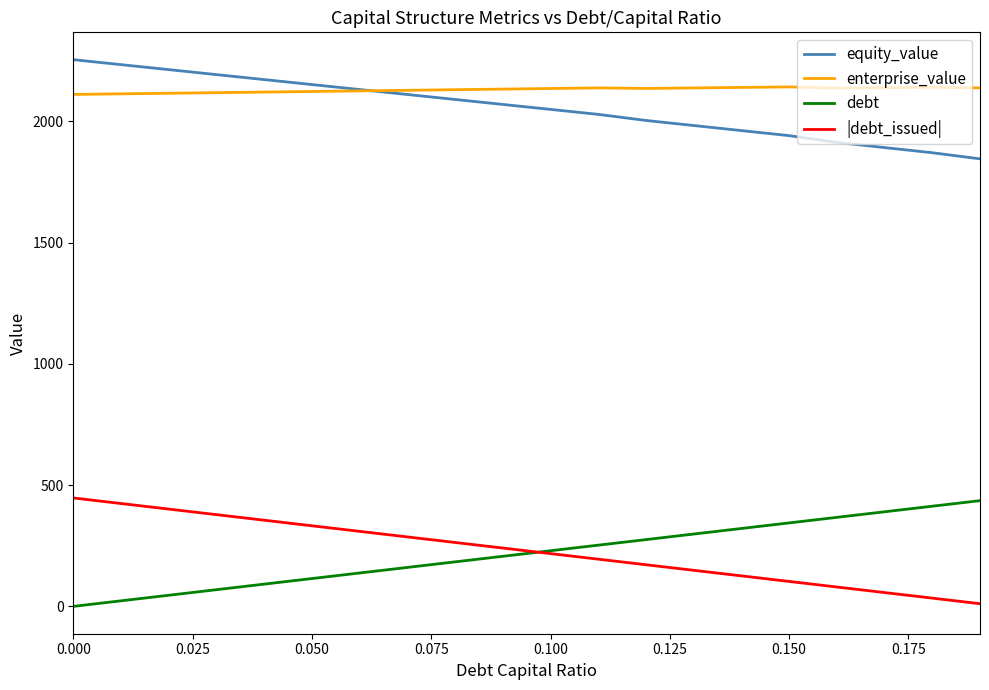

True or false: enterprise_value and debt cross at least once.

False